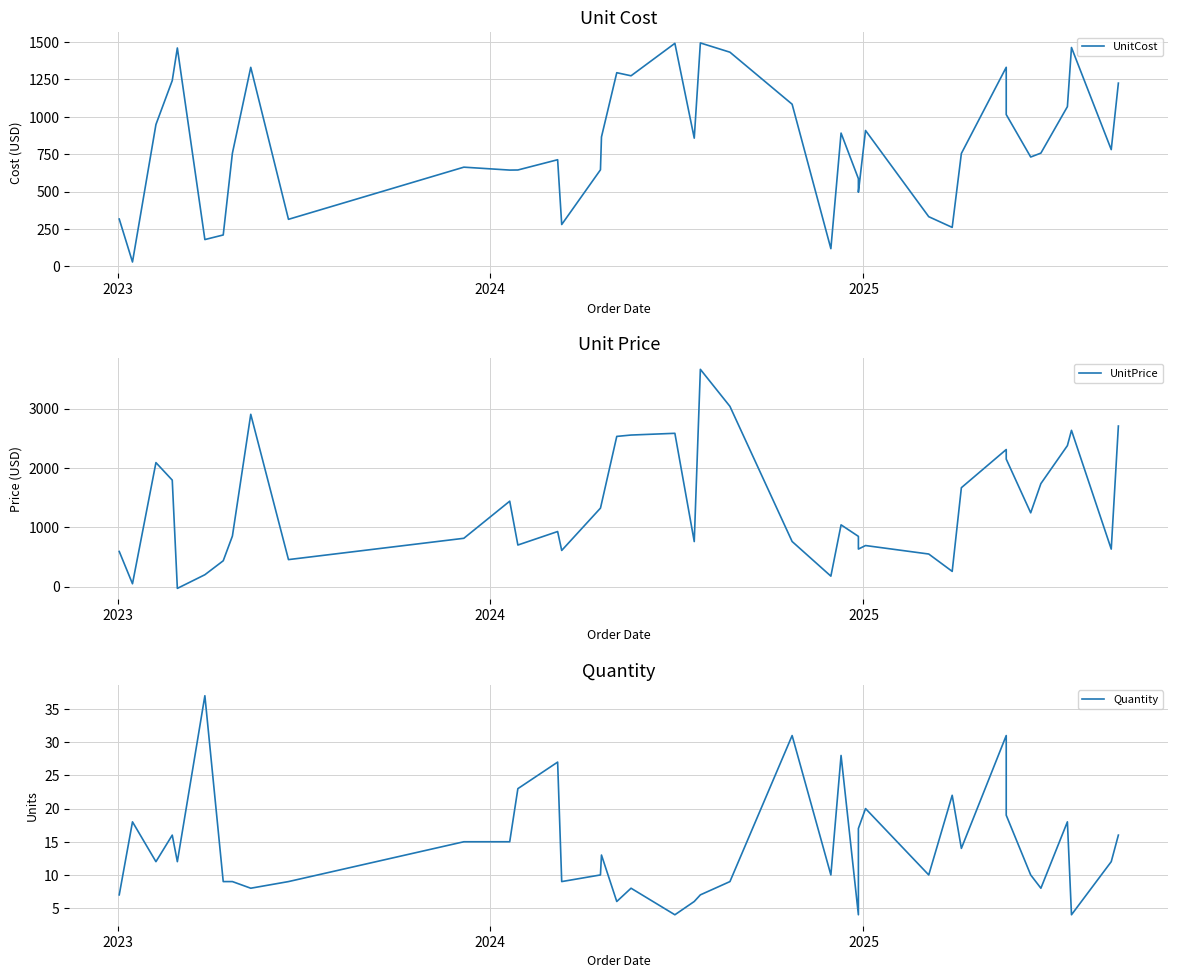

What is the maximum value for UnitCost?

1494.4